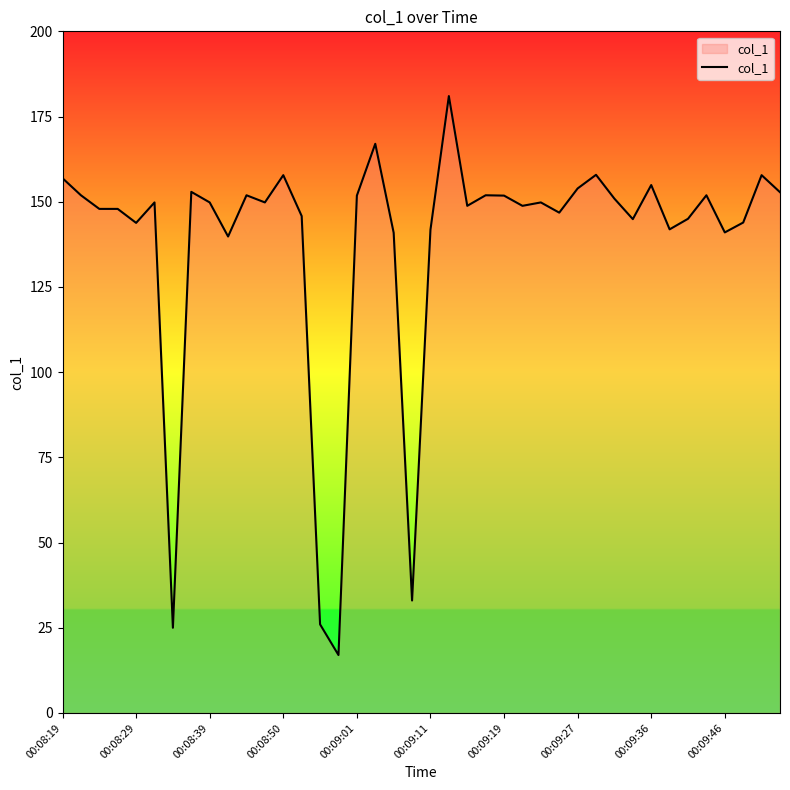

What is the maximum value shown in the chart?

181.0